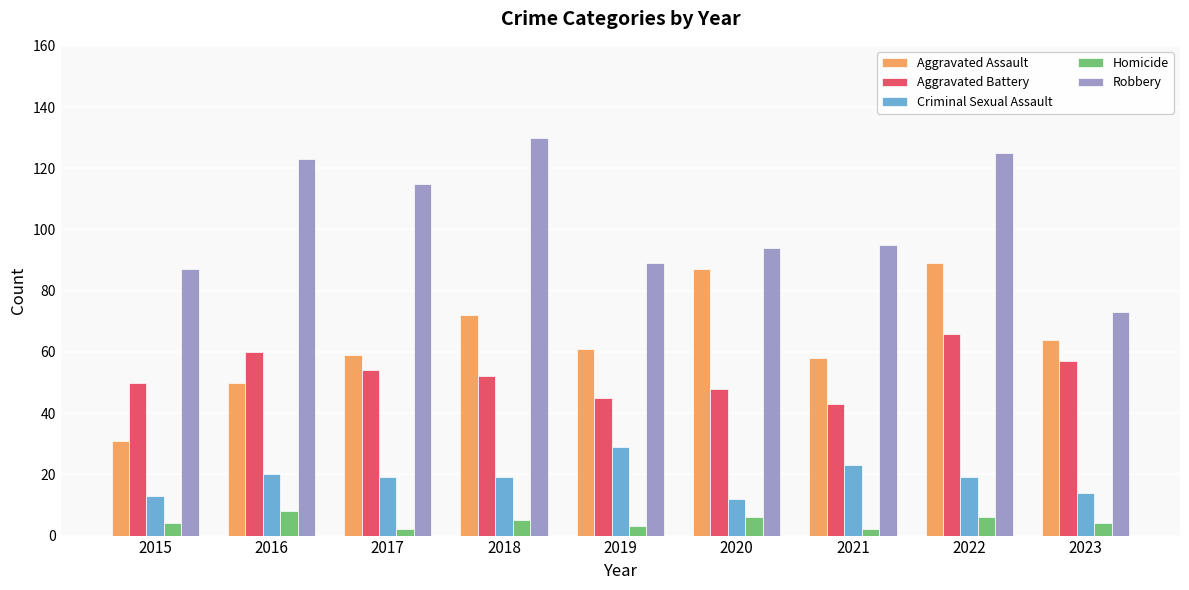

What is the value of the Homicide bar at the 7th from the left?

2